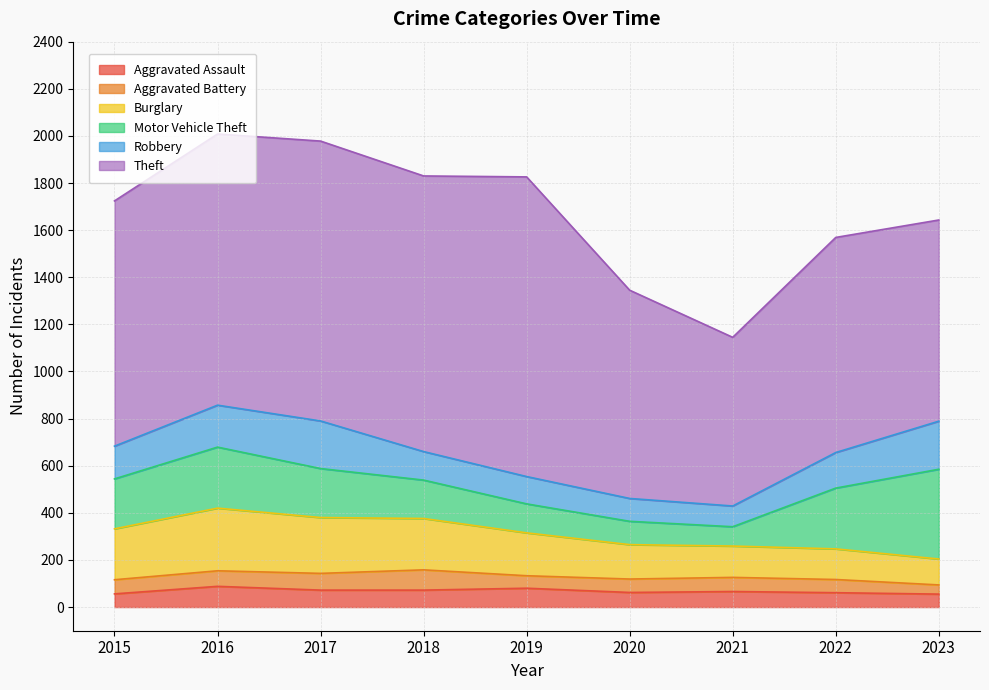

What is the spread (max minus min) of values at 2017?

1117